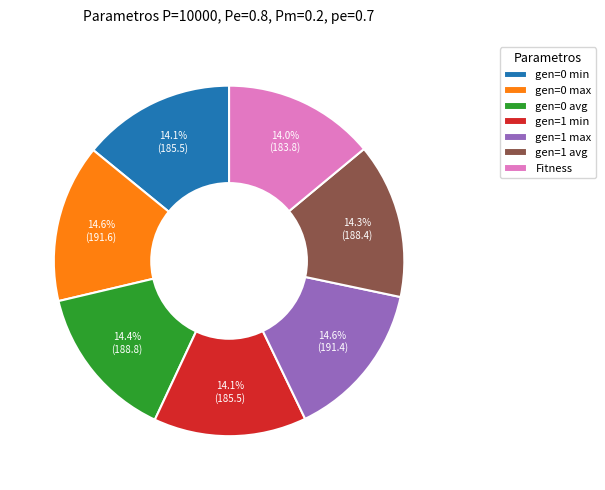

Count the number of slices in the pie.

7